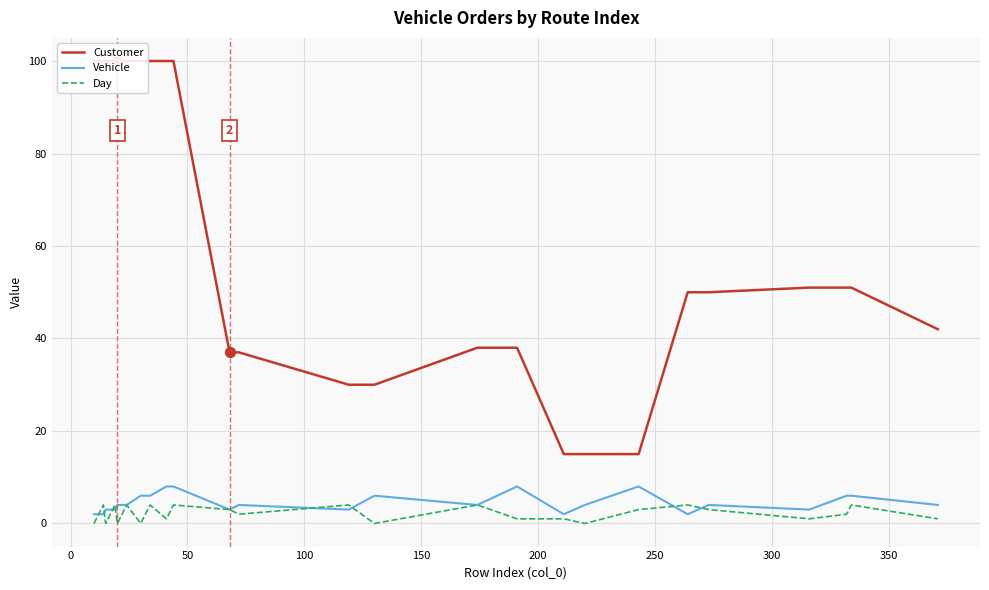

Which series reaches the maximum Y coordinate?

Customer